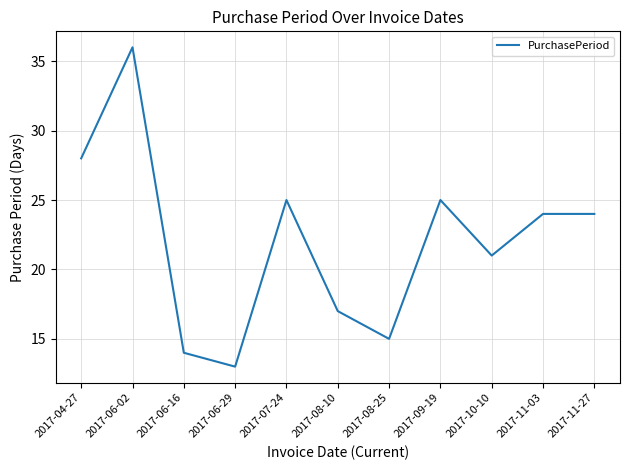

What is the maximum value shown in the chart?

36